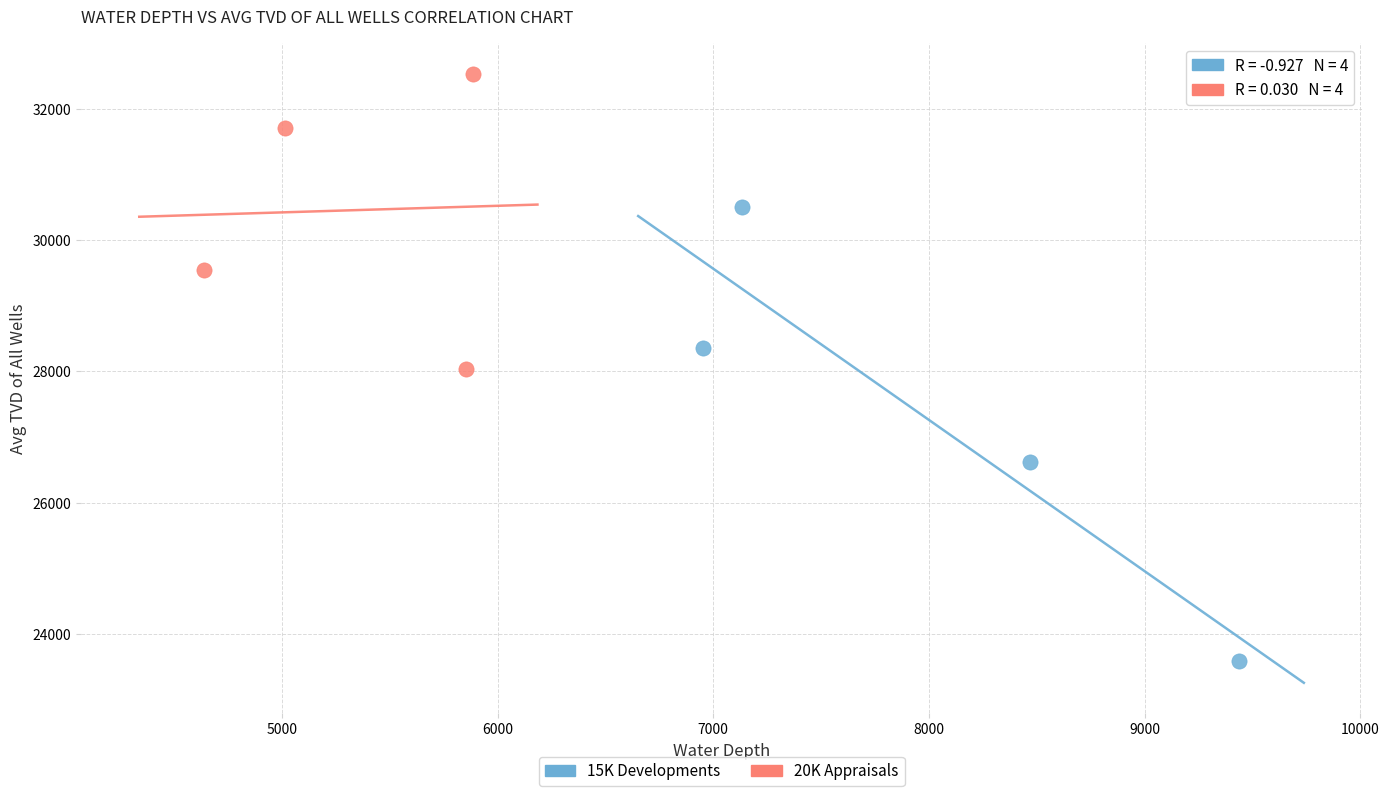

Which series has the widest spread of Y values?

15K Developments